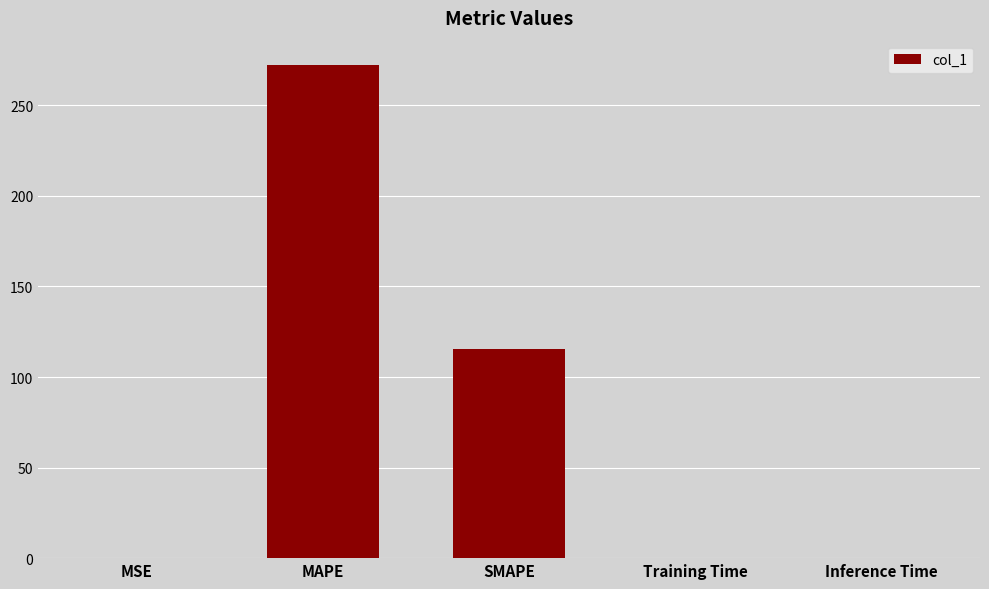

At which label is the value closest to 136?

SMAPE